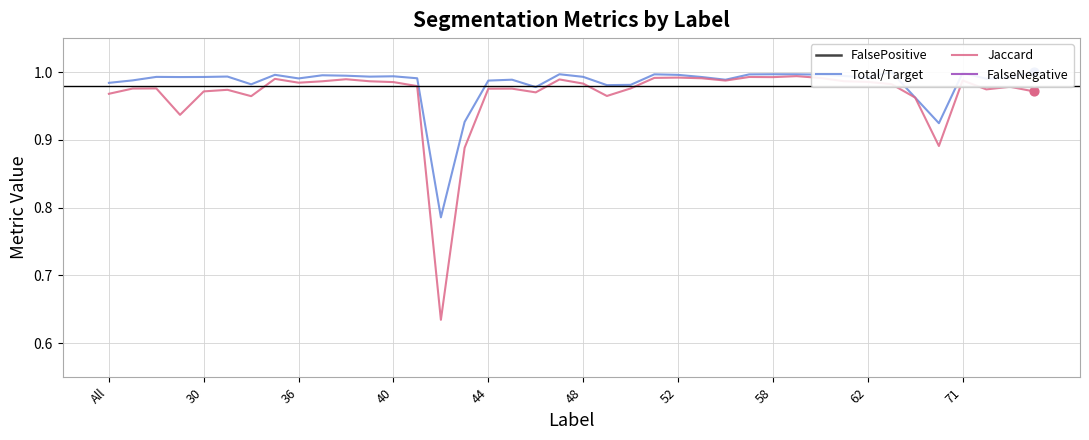

What are all the series names shown in the legend?

FalsePositive, Total/Target, Jaccard, FalseNegative